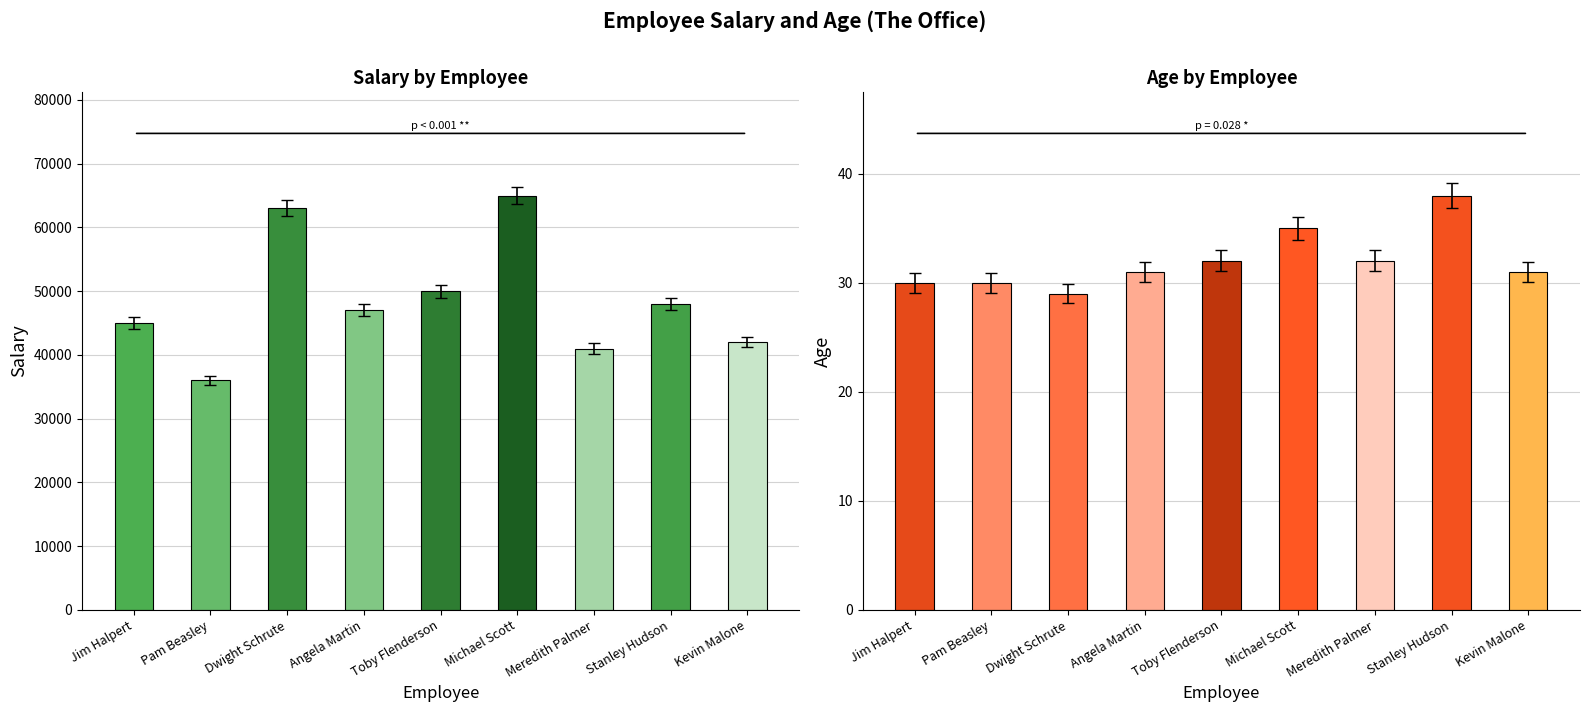

Is it true that Age equals 36.0 at Michael Scott?

True